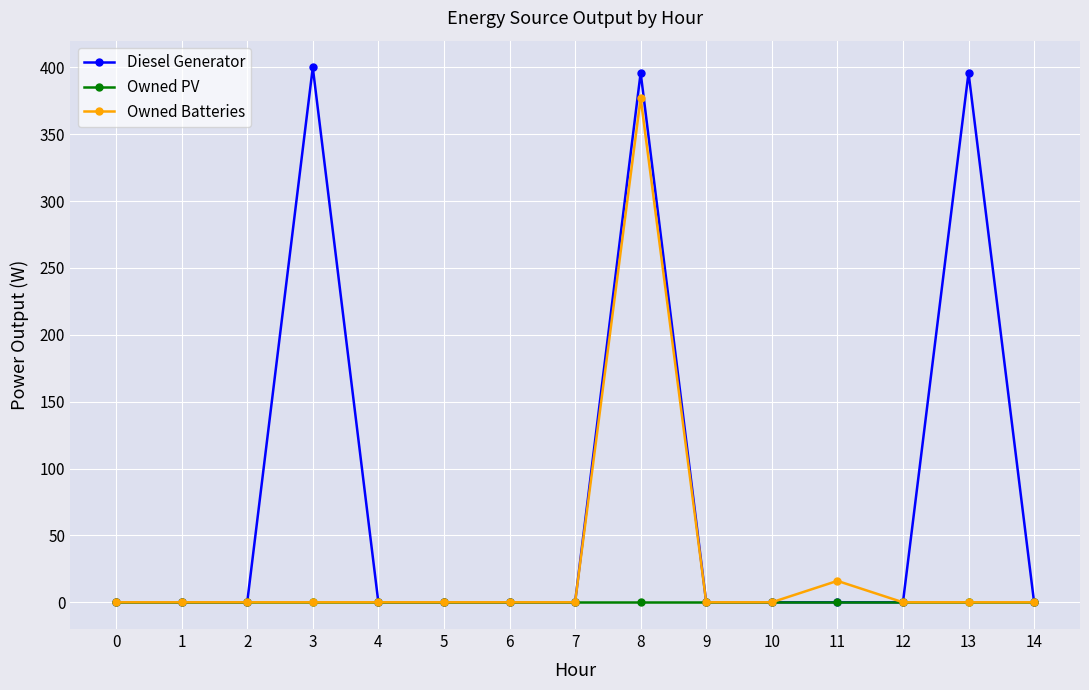

Rank the series by their average value, from highest to lowest.

Diesel Generator, Owned Batteries, Owned PV